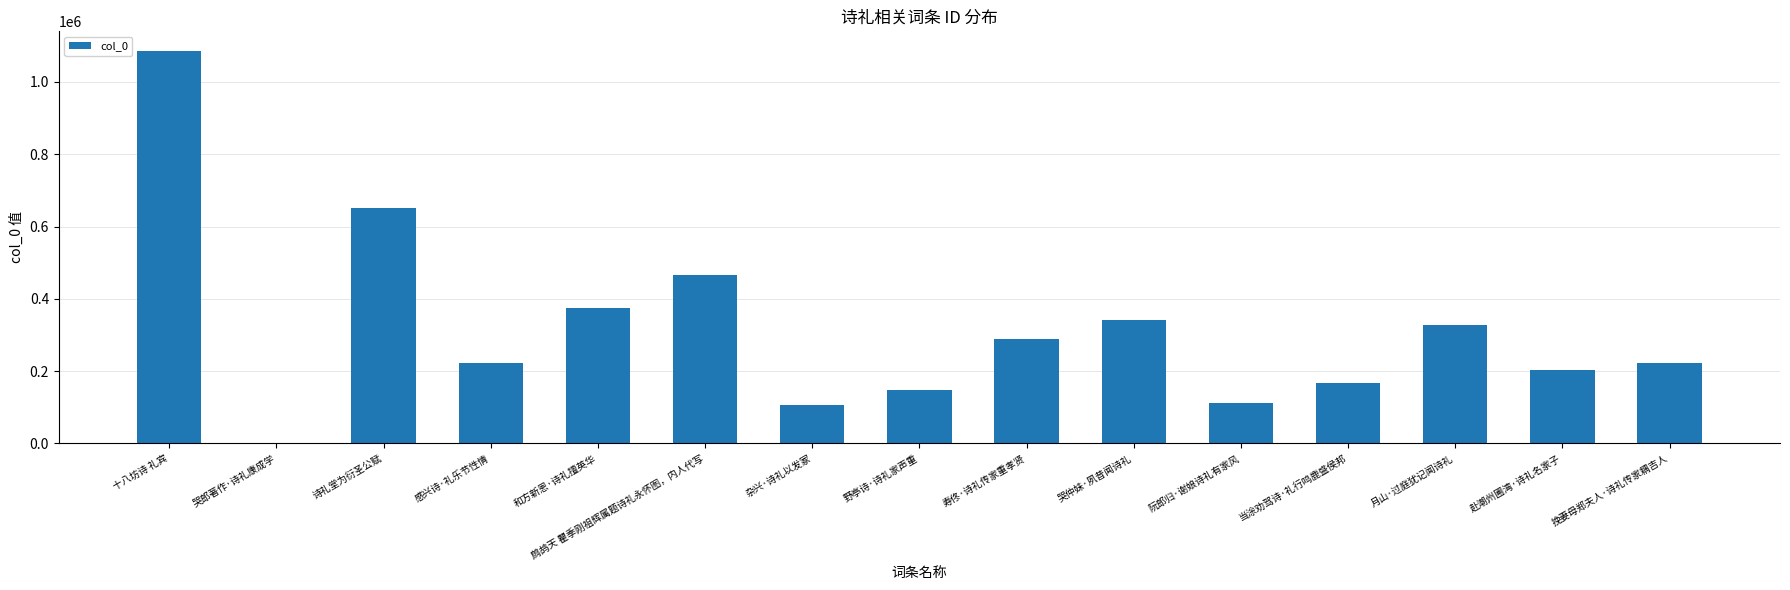

At which label is the value closest to 544097?

鹧鸪天 瞿季刚祖辉属题诗礼永怀图，内人代写